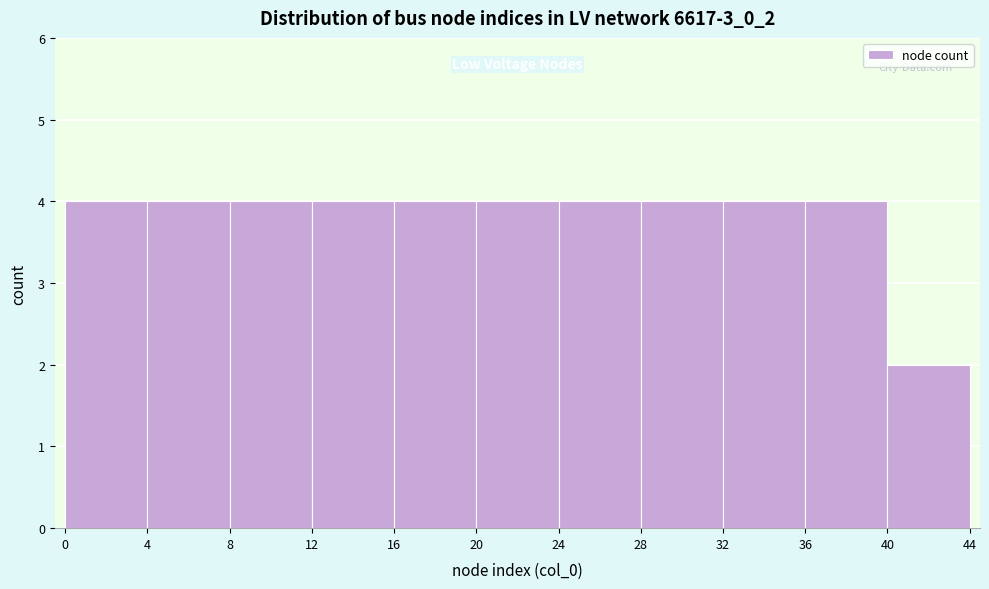

Reading left to right, list every bar in this chart as the range it spans on the x-axis followed by its height. The values are not printed on the chart, so give them approximately, as read against the axis.

0 to 4: 4
4 to 8: 4
8 to 12: 4
12 to 16: 4
16 to 20: 4
20 to 24: 4
24 to 28: 4
28 to 32: 4
32 to 36: 4
36 to 40: 4
40 to 44: 2